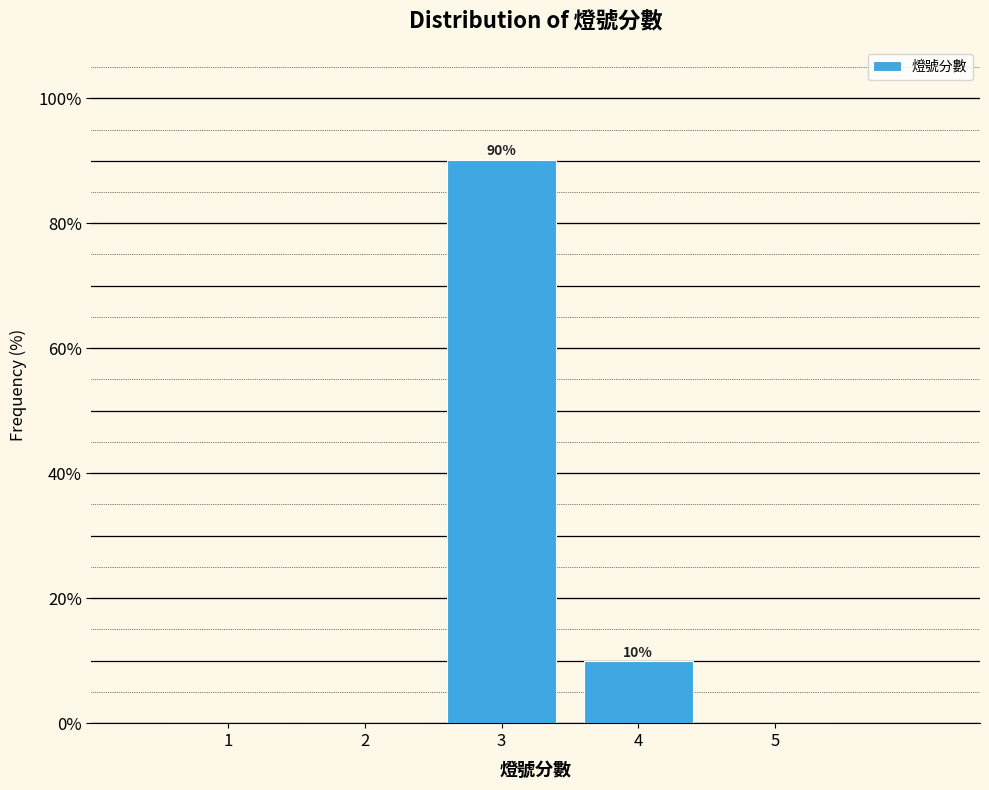

Which range on the x-axis has the tallest bar?

2.5 to 3.5